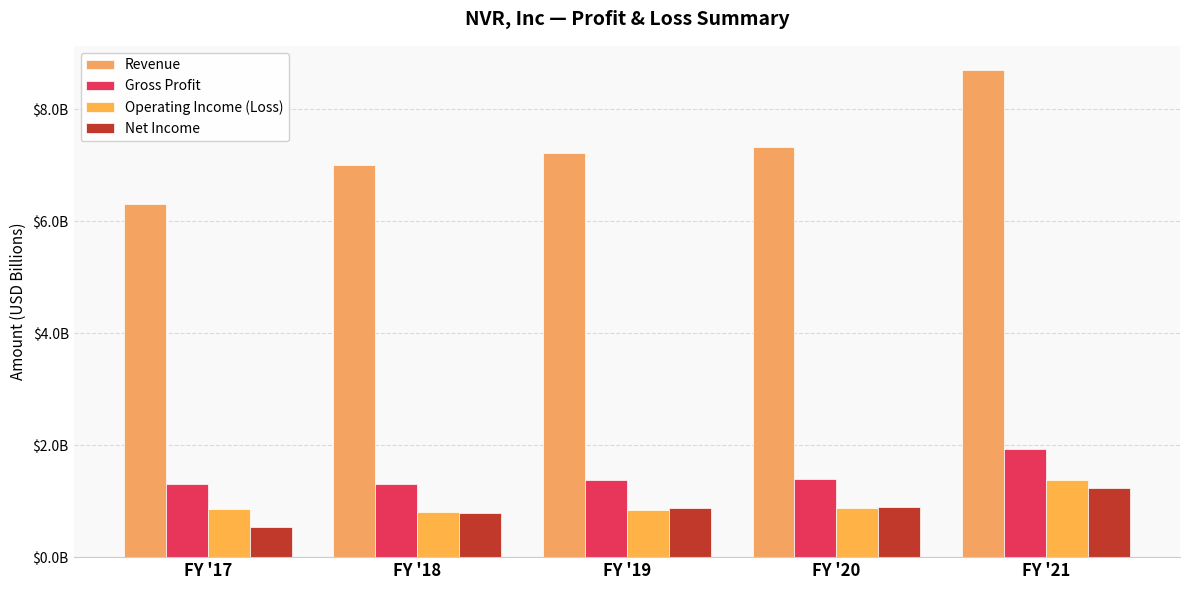

At how many categories does at least one series exceed 0?

5